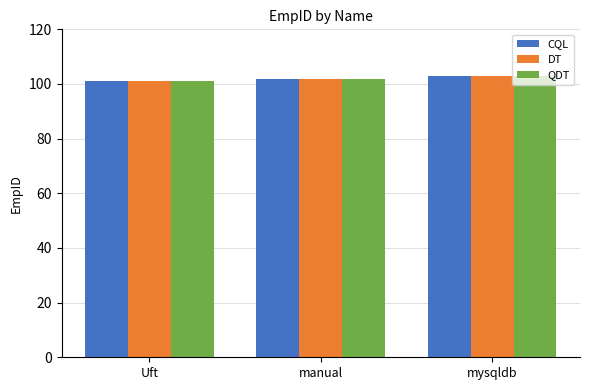

What is the total value across all series at Uft?

303